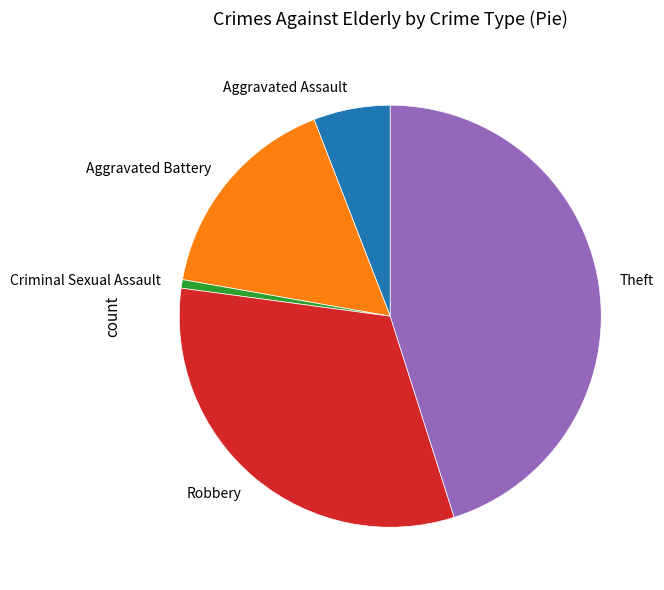

Which slice is the smallest?

Criminal Sexual Assault